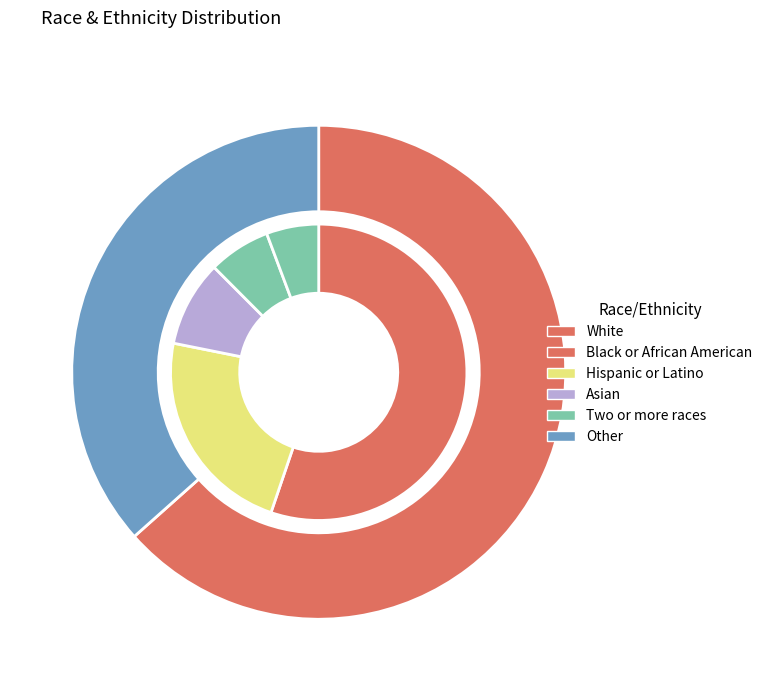

Which category accounts for the majority?

White